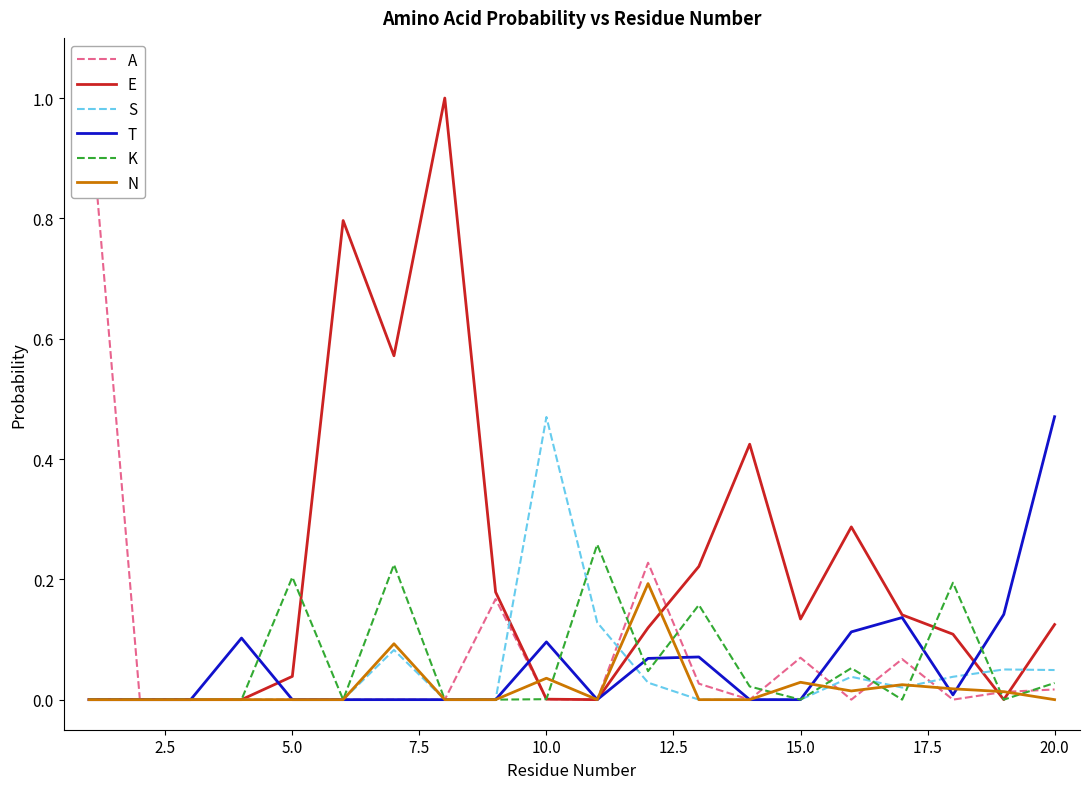

Does the chart display data point markers on the line(s)?

No